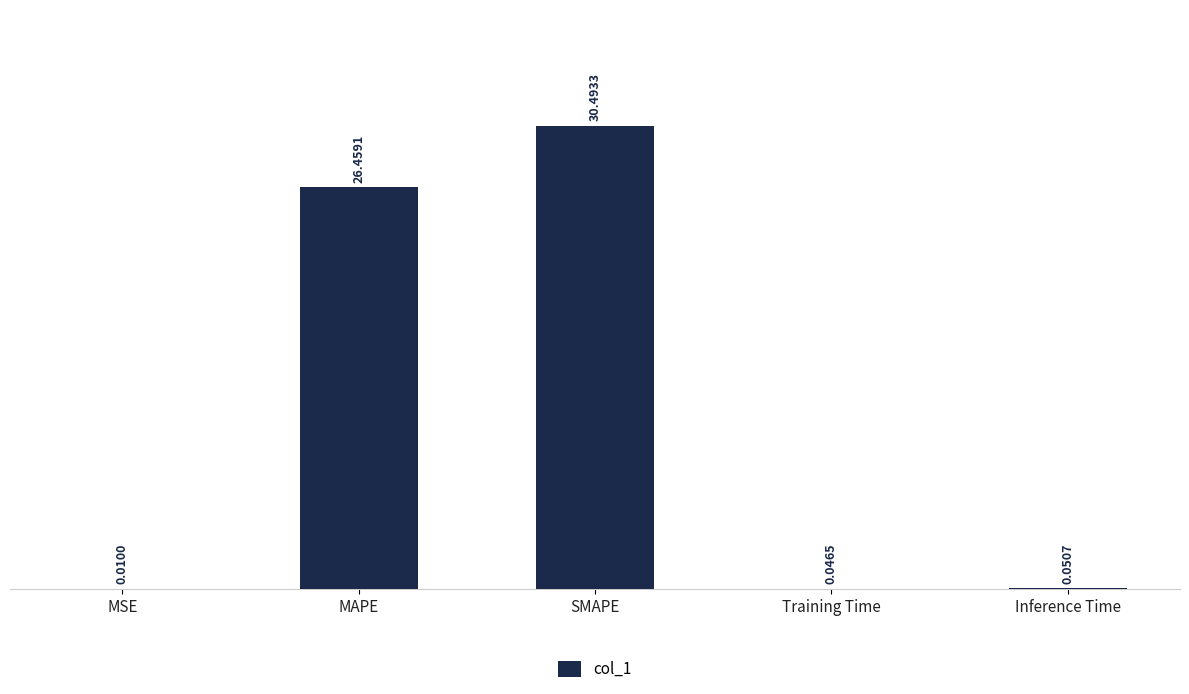

Are the bars horizontal?

No